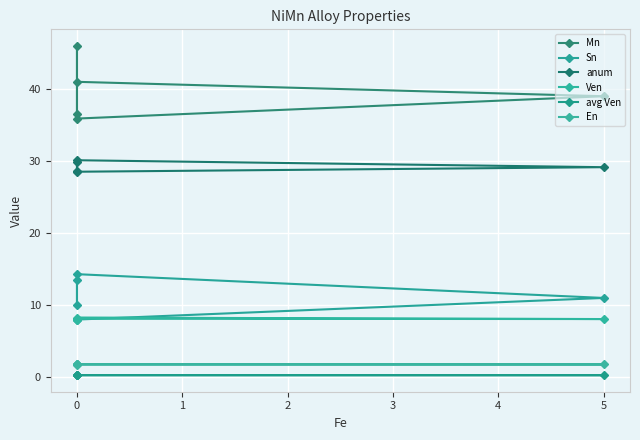

Reading right to left, extract all data points from this chart.

Mn: 41.0	39.0	35.9	46.0	36.5
Sn: 8.0	11.0	14.3	10.0	13.5
anum: 28.5	29.1	30.1	28.7	29.9
Ven: 8.3	8.1	8.1	8.0	8.1
avg Ven: 0.3	0.3	0.3	0.3	0.3
En: 1.8	1.8	1.8	1.7	1.8